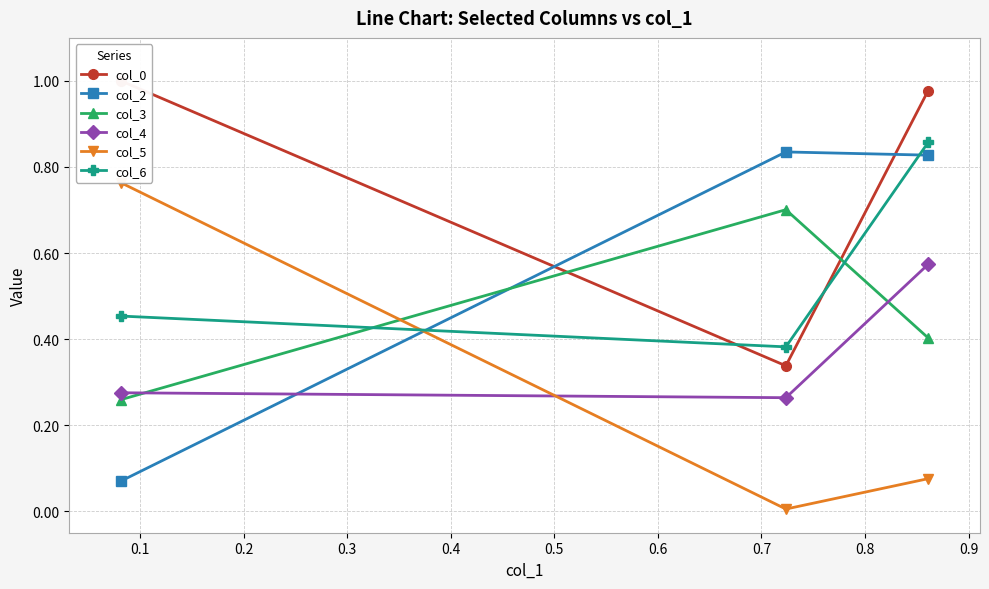

Count the number of categories in the chart.

3